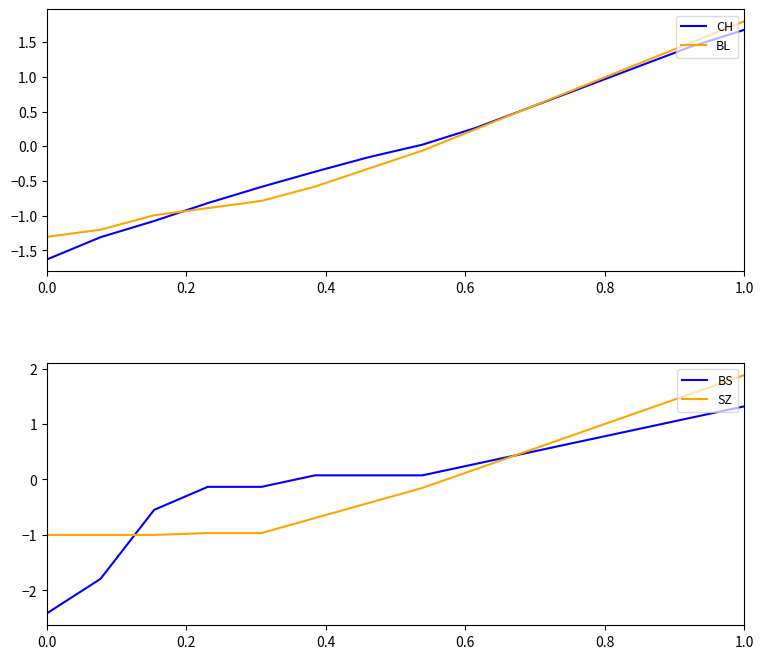

Is it true that CH equals -1.0 at 0.0?

False